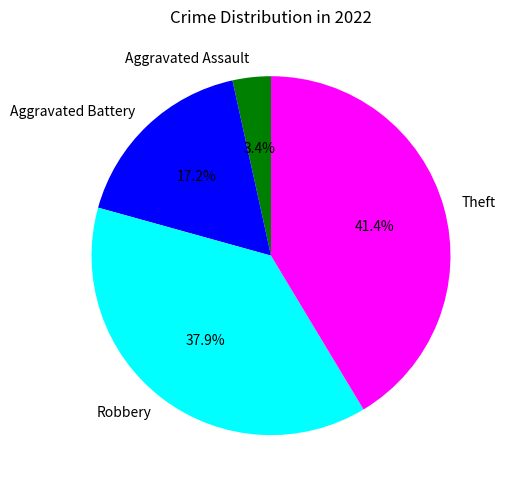

Combined, do Robbery and Theft account for over 50%?

Yes